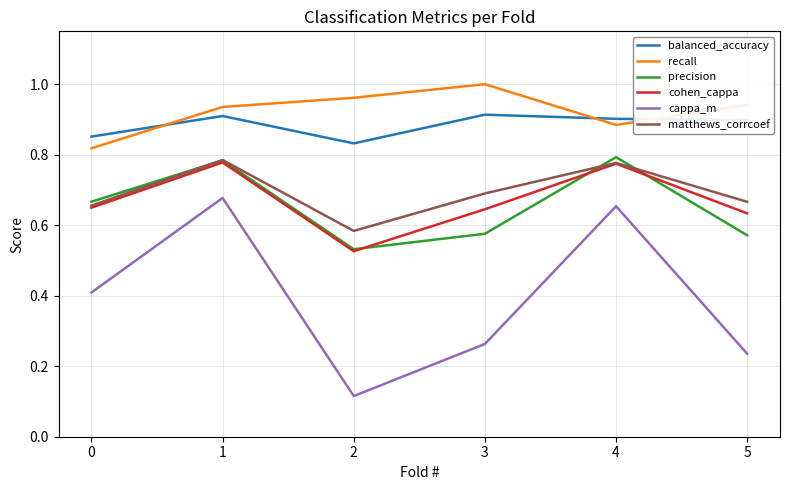

True or false: balanced_accuracy and matthews_corrcoef cross at least once.

False